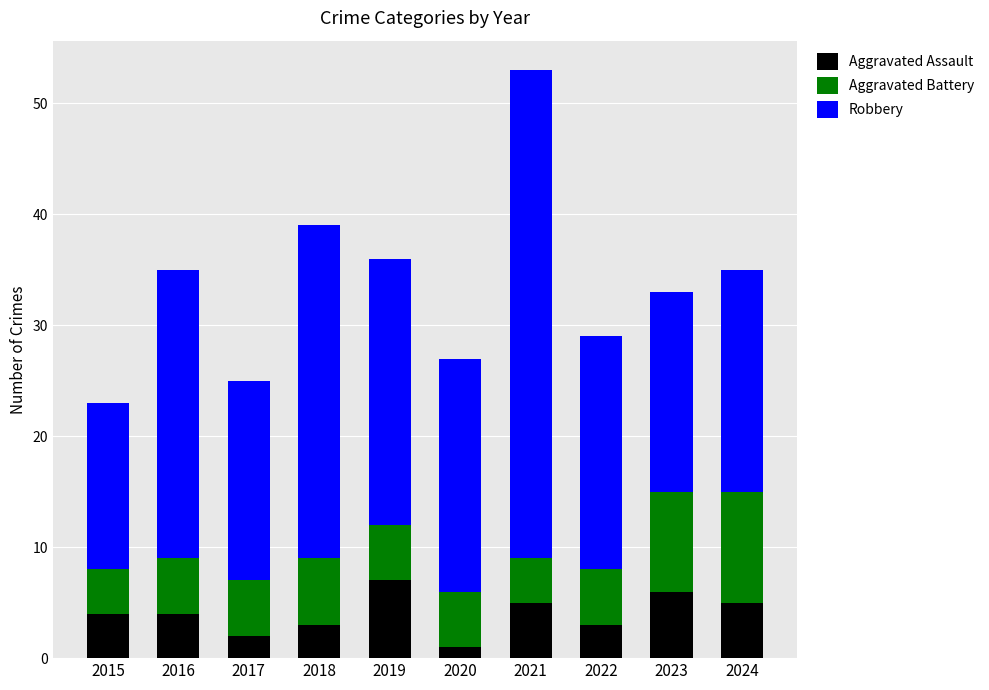

At which category is the sum across all series the highest?

2021